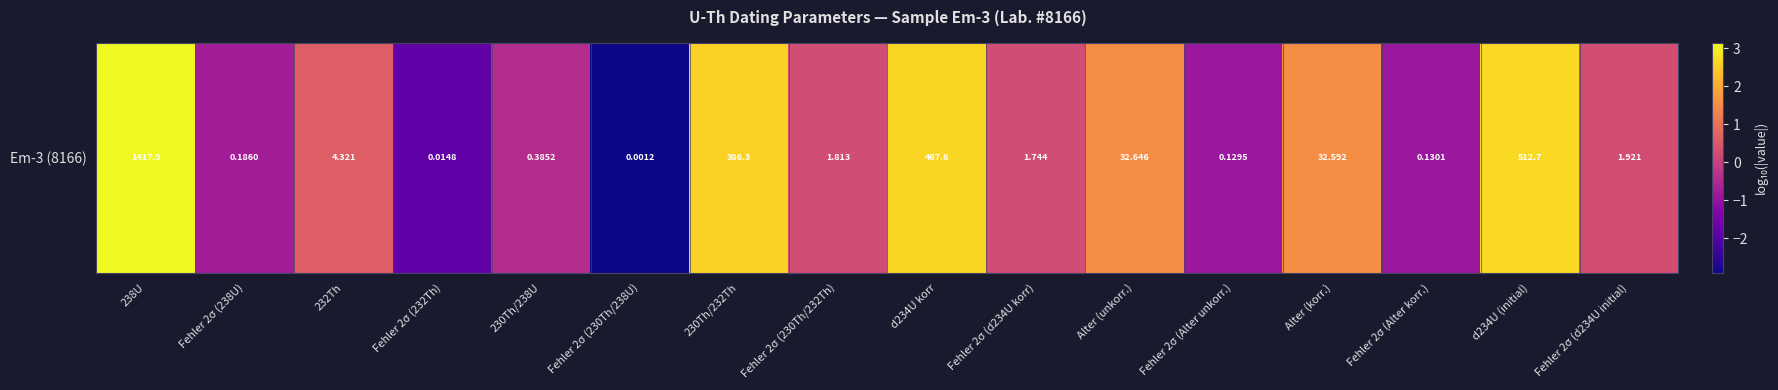

The chart shows a value of -2.9 at Fehler 2σ (230Th/238U). True or false?

True